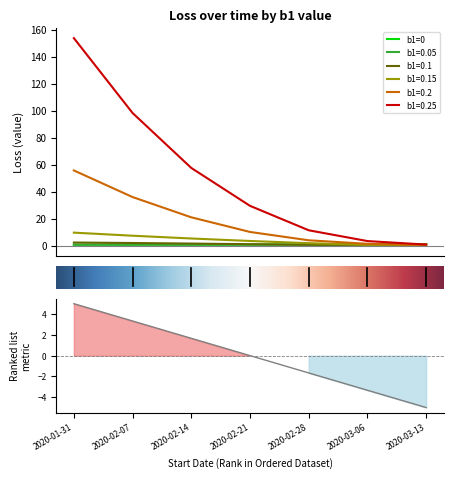

True or false: b1=0.1 has a value of 0.7 at 2020-02-28.

True